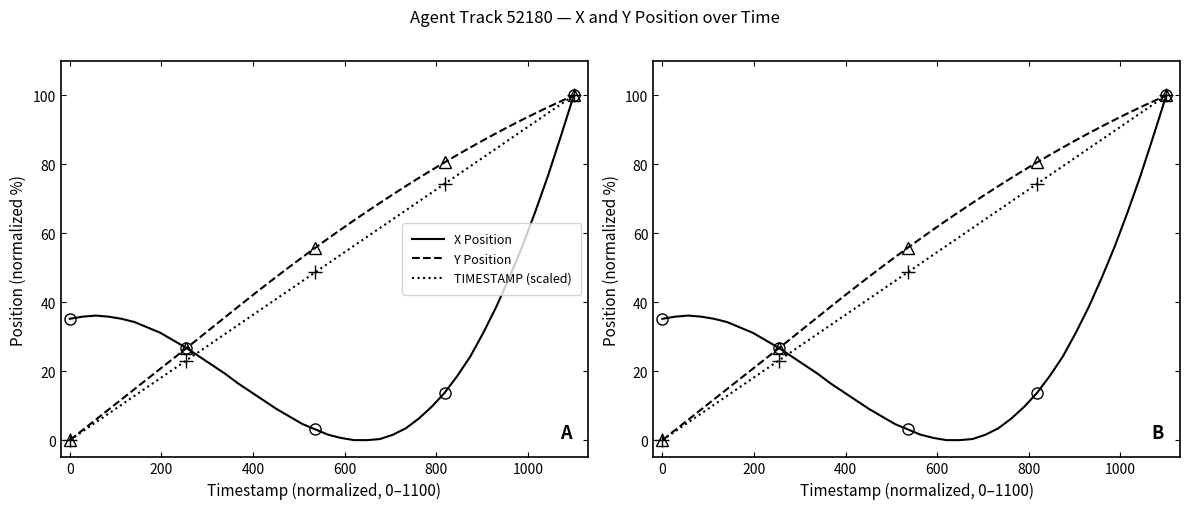

What are all the series names shown in the legend?

X Position, Y Position, TIMESTAMP (scaled)